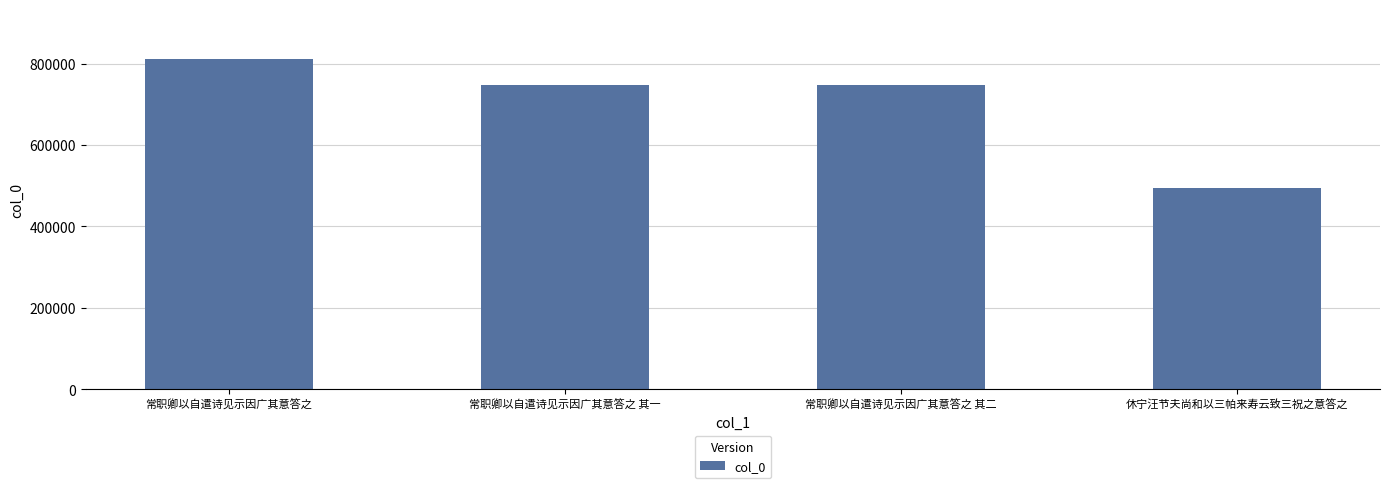

What is the smallest value displayed?

494569